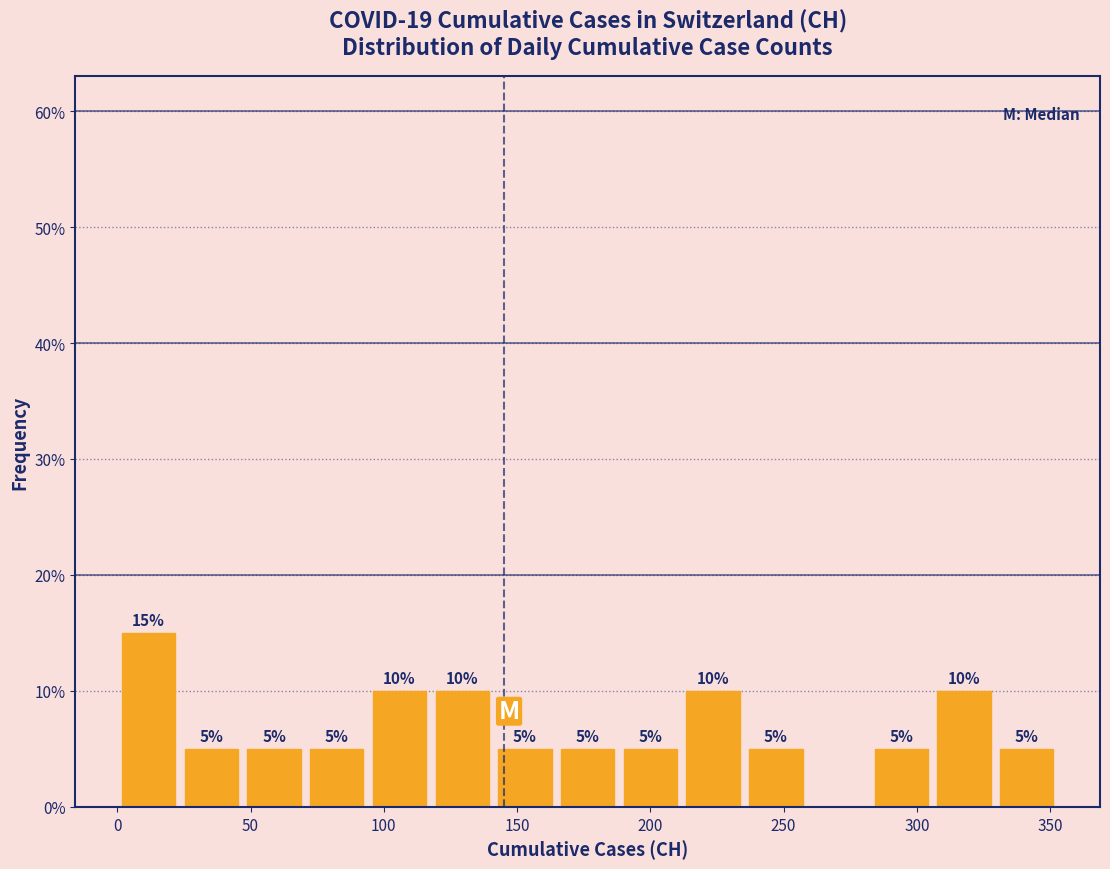

Which range on the x-axis has the tallest bar?

0 to 25